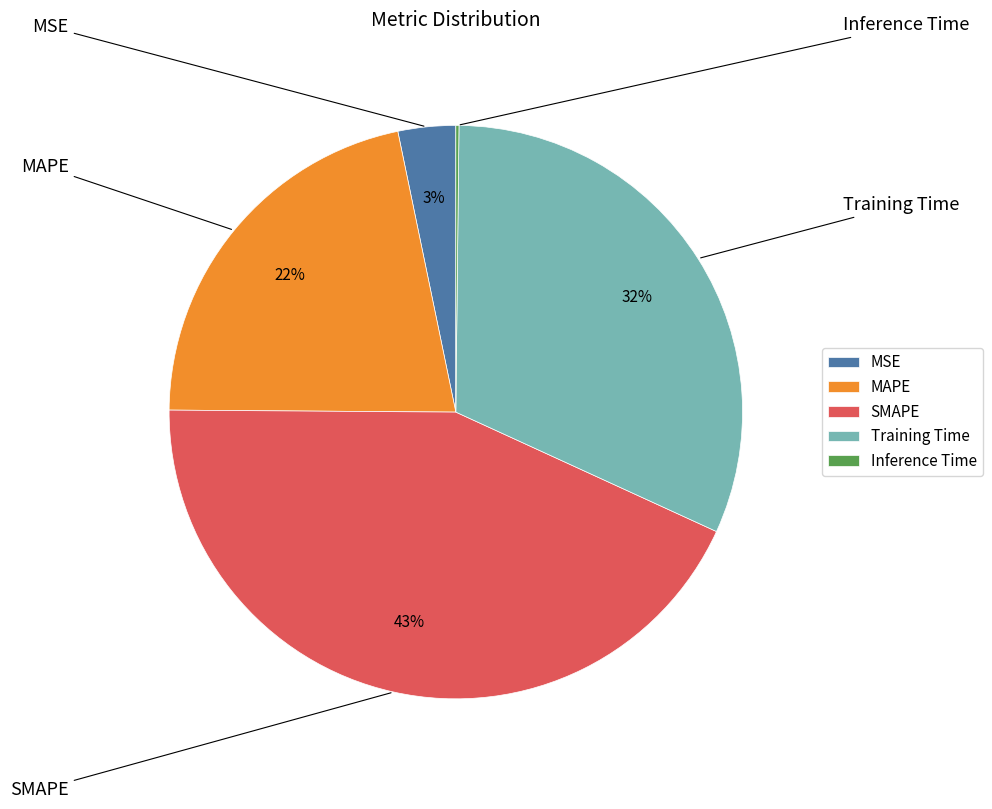

The Inference Time slice represents 13% of the pie. True or false?

False